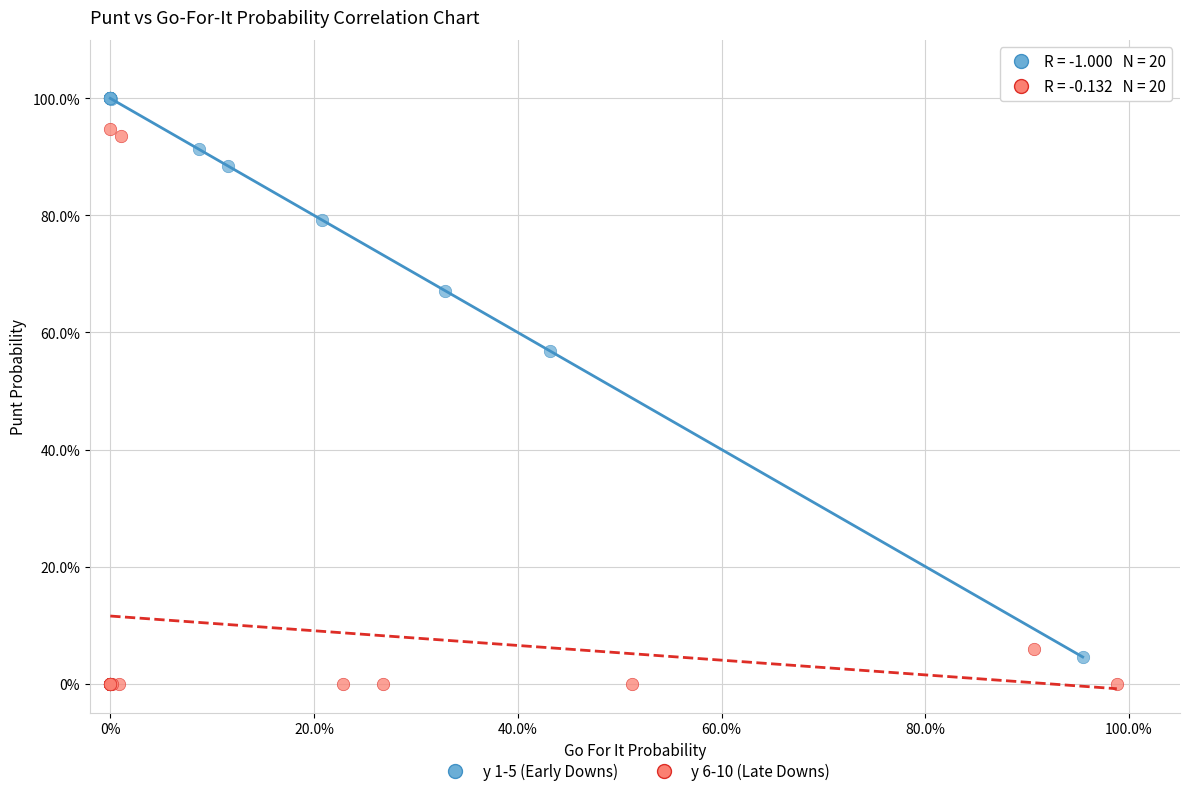

What are all the series names shown in the legend?

y 1-5 (Early Downs), y 6-10 (Late Downs)